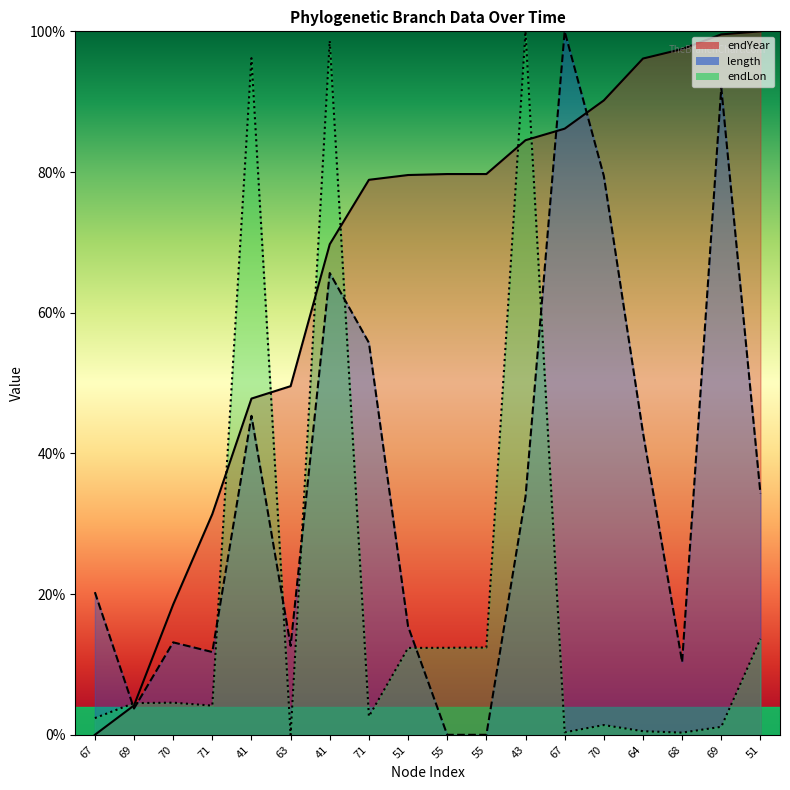

At which category does the chart reach its minimum across all series?

67